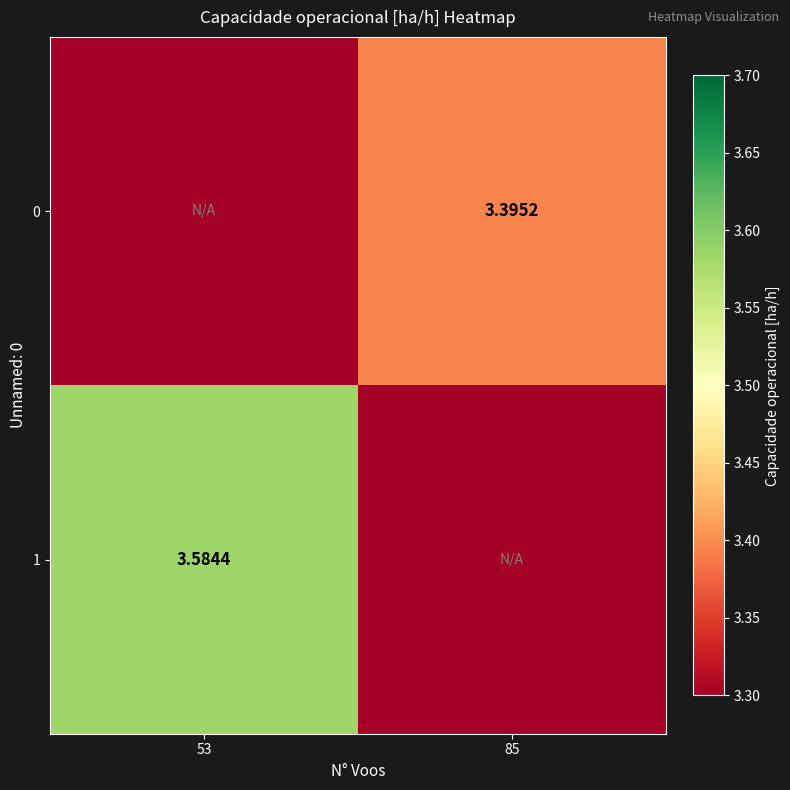

Rank the series by their average value, from lowest to highest.

0, 1